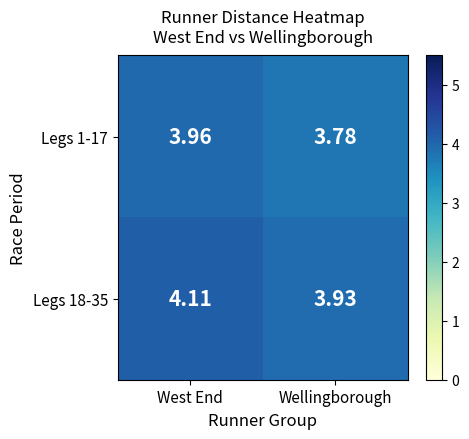

Where does the Legs 18-35 series first go above 4?

West End